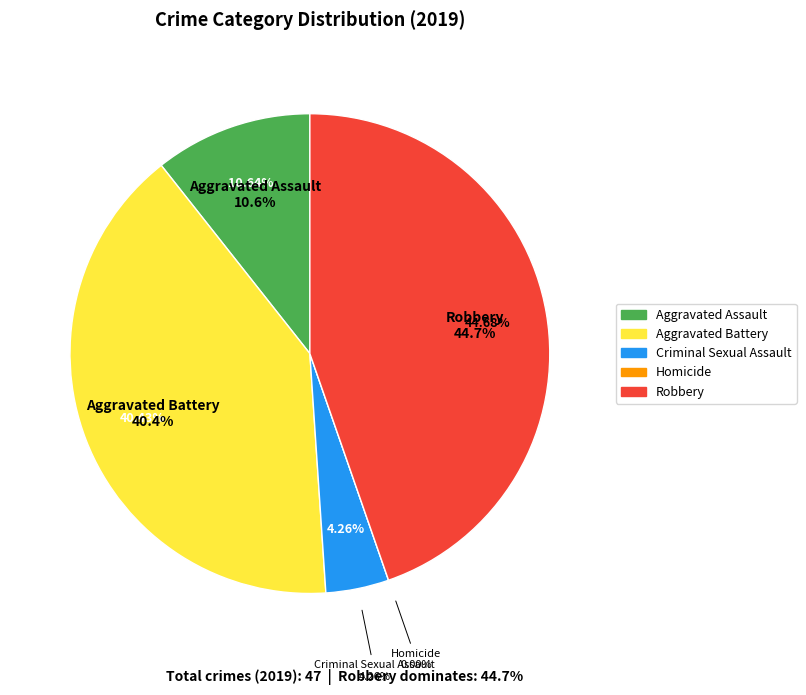

What is the largest slice in the pie chart?

Robbery